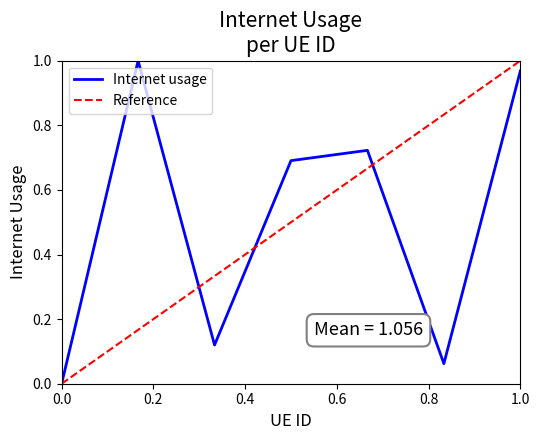

Reading right to left, list all the values displayed in this chart.

1.0	0.1	0.7	0.7	0.1	1.0	0.0